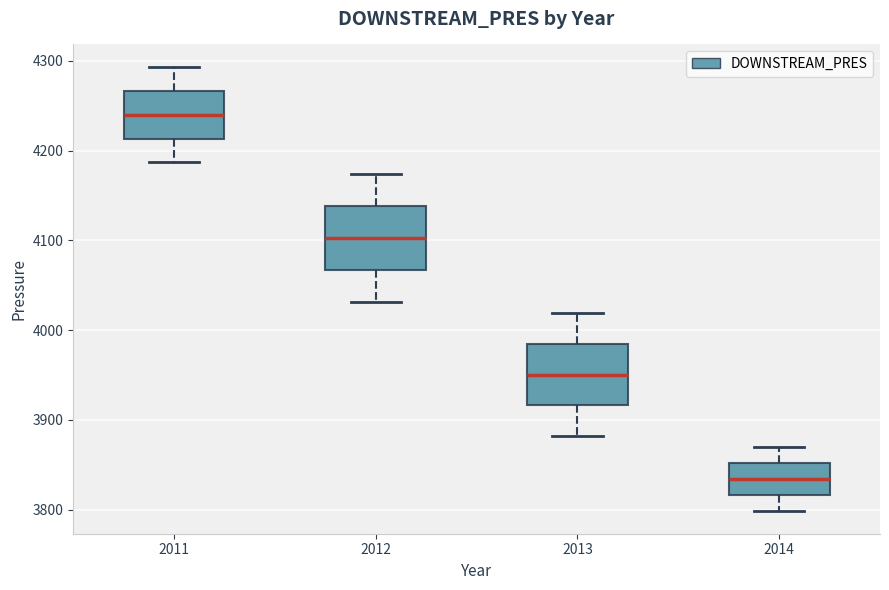

Reading left to right, read every box against the y-axis: the position of its median line, the range the box covers, and the ends of its whiskers. The values are not printed on the chart, so give them approximately, as read against the axis.

2011: median 4240, box 4210 to 4270, whiskers 4190 to 4290
2012: median 4100, box 4070 to 4140, whiskers 4030 to 4170
2013: median 3950, box 3920 to 3980, whiskers 3880 to 4020
2014: median 3830, box 3820 to 3850, whiskers 3800 to 3870